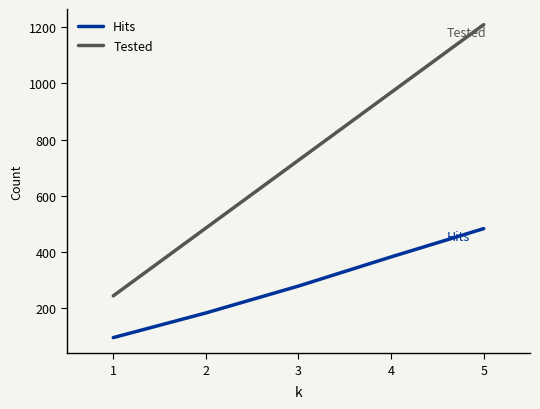

At which category does the chart reach its peak across all series?

5